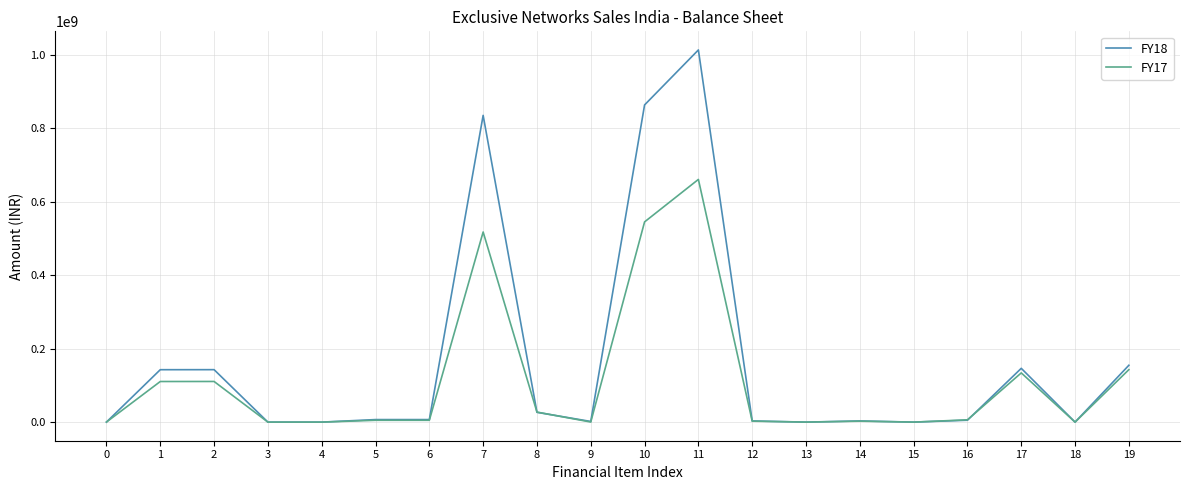

At how many categories does at least one series exceed 692289806?

3